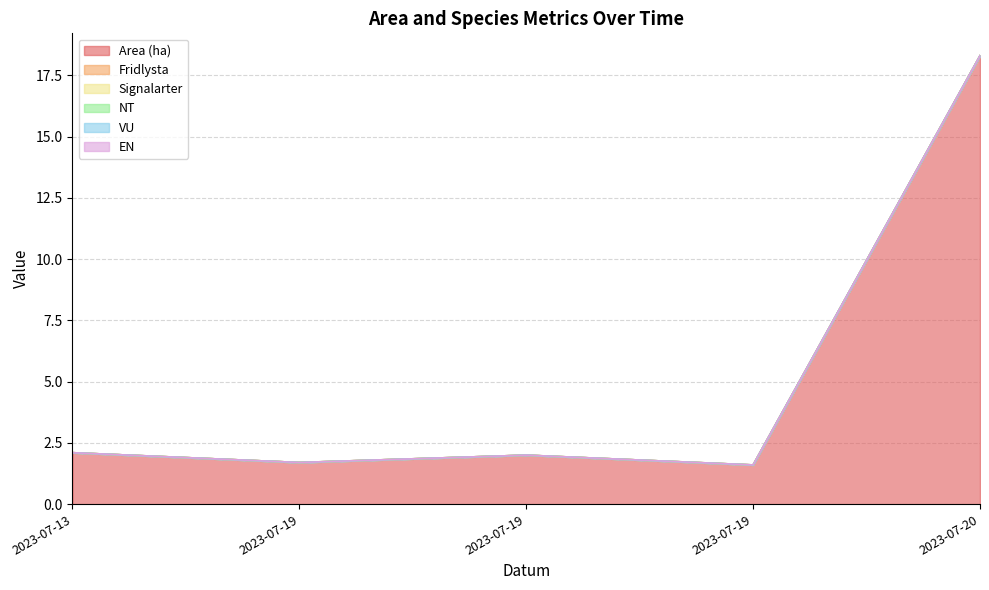

The value of NT at 2023-07-13 is 0.0. True or false?

True